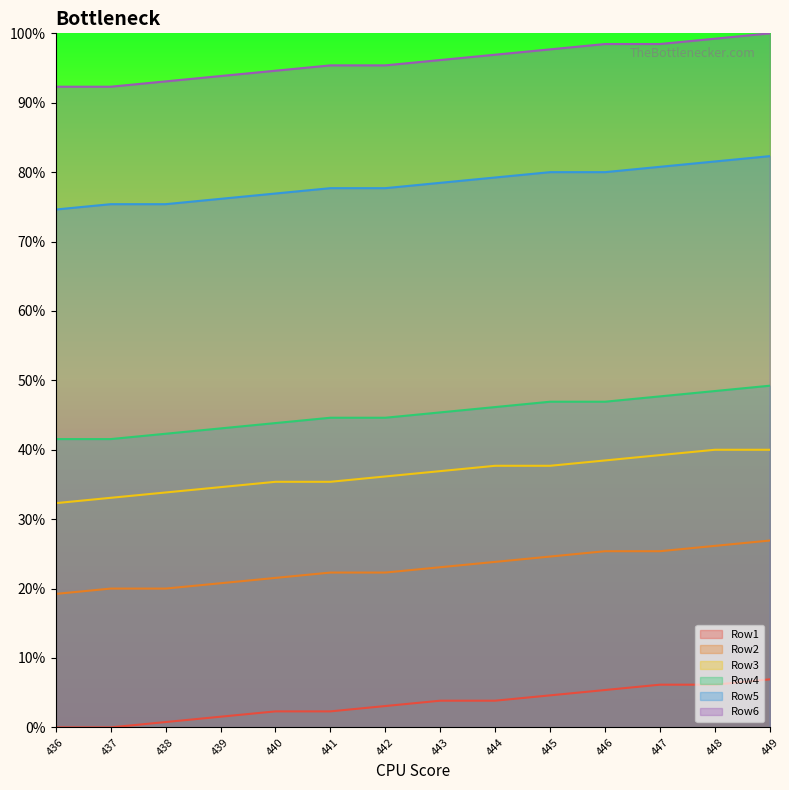

Is it true that Row5 equals 75.4 at 437?

True